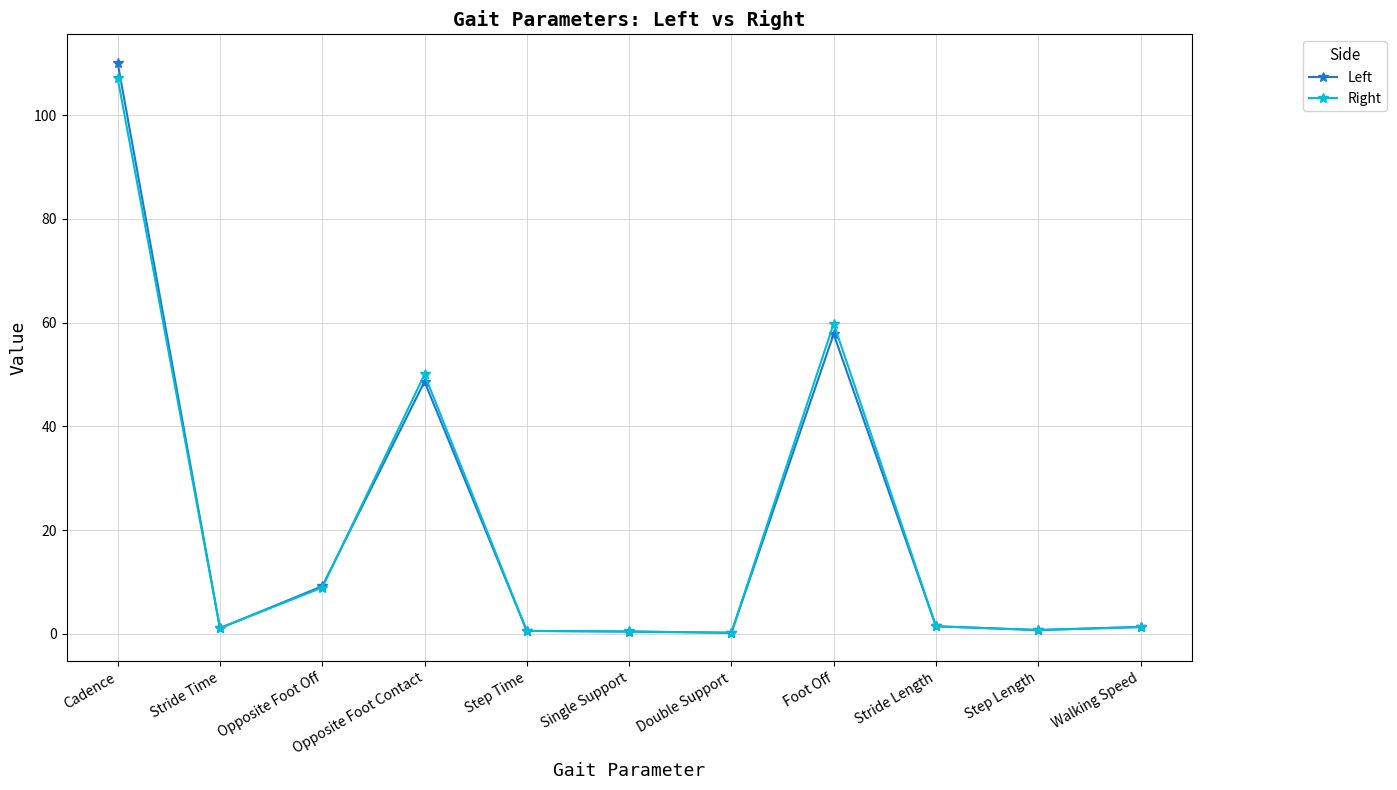

Read the Left value at Opposite Foot Contact.

48.6